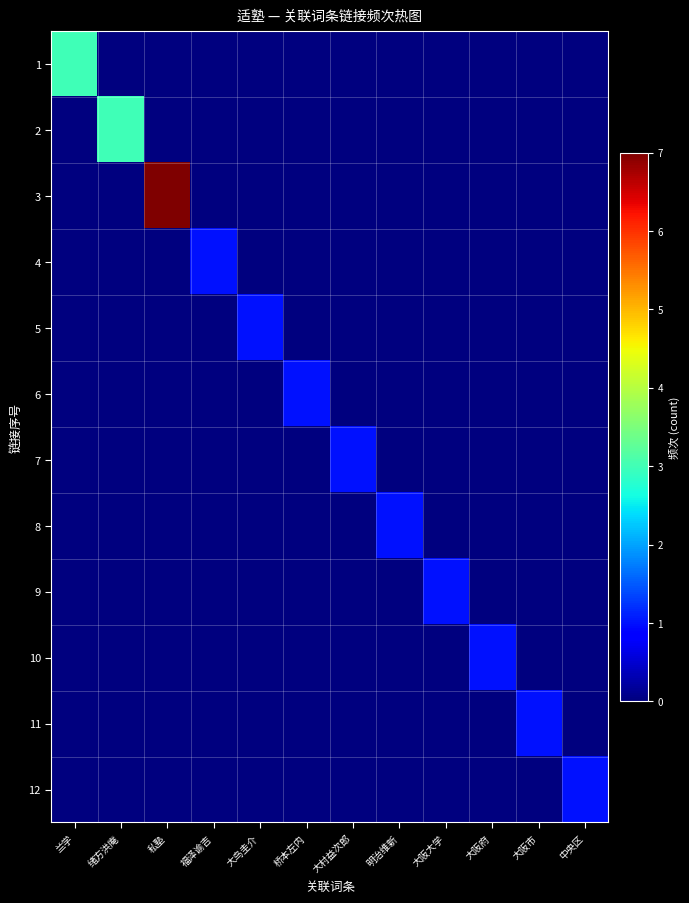

Reading left to right, what are all the values shown in this chart?

1: 兰学=3	绪方洪庵=0	私塾=0	福泽谕吉=0	大鸟圭介=0	桥本左内=0	大村益次郎=0	明治维新=0	大阪大学=0	大阪府=0	大阪市=0	中央区=0
2: 兰学=0	绪方洪庵=3	私塾=0	福泽谕吉=0	大鸟圭介=0	桥本左内=0	大村益次郎=0	明治维新=0	大阪大学=0	大阪府=0	大阪市=0	中央区=0
3: 兰学=0	绪方洪庵=0	私塾=7	福泽谕吉=0	大鸟圭介=0	桥本左内=0	大村益次郎=0	明治维新=0	大阪大学=0	大阪府=0	大阪市=0	中央区=0
4: 兰学=0	绪方洪庵=0	私塾=0	福泽谕吉=1	大鸟圭介=0	桥本左内=0	大村益次郎=0	明治维新=0	大阪大学=0	大阪府=0	大阪市=0	中央区=0
5: 兰学=0	绪方洪庵=0	私塾=0	福泽谕吉=0	大鸟圭介=1	桥本左内=0	大村益次郎=0	明治维新=0	大阪大学=0	大阪府=0	大阪市=0	中央区=0
6: 兰学=0	绪方洪庵=0	私塾=0	福泽谕吉=0	大鸟圭介=0	桥本左内=1	大村益次郎=0	明治维新=0	大阪大学=0	大阪府=0	大阪市=0	中央区=0
7: 兰学=0	绪方洪庵=0	私塾=0	福泽谕吉=0	大鸟圭介=0	桥本左内=0	大村益次郎=1	明治维新=0	大阪大学=0	大阪府=0	大阪市=0	中央区=0
8: 兰学=0	绪方洪庵=0	私塾=0	福泽谕吉=0	大鸟圭介=0	桥本左内=0	大村益次郎=0	明治维新=1	大阪大学=0	大阪府=0	大阪市=0	中央区=0
9: 兰学=0	绪方洪庵=0	私塾=0	福泽谕吉=0	大鸟圭介=0	桥本左内=0	大村益次郎=0	明治维新=0	大阪大学=1	大阪府=0	大阪市=0	中央区=0
10: 兰学=0	绪方洪庵=0	私塾=0	福泽谕吉=0	大鸟圭介=0	桥本左内=0	大村益次郎=0	明治维新=0	大阪大学=0	大阪府=1	大阪市=0	中央区=0
11: 兰学=0	绪方洪庵=0	私塾=0	福泽谕吉=0	大鸟圭介=0	桥本左内=0	大村益次郎=0	明治维新=0	大阪大学=0	大阪府=0	大阪市=1	中央区=0
12: 兰学=0	绪方洪庵=0	私塾=0	福泽谕吉=0	大鸟圭介=0	桥本左内=0	大村益次郎=0	明治维新=0	大阪大学=0	大阪府=0	大阪市=0	中央区=1